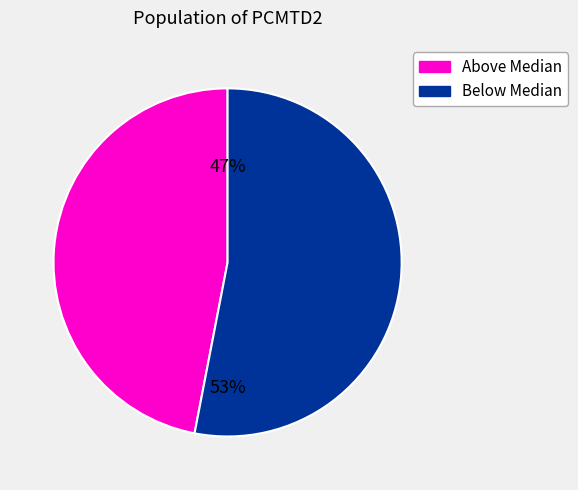

Does any single category account for the majority?

Yes